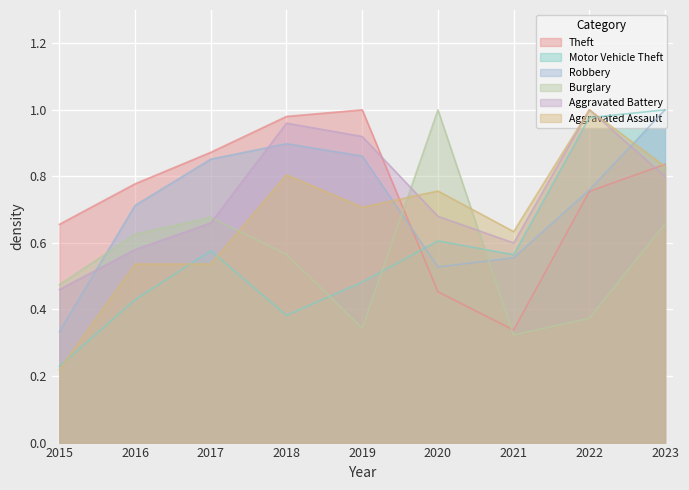

At which label is Motor Vehicle Theft closest to 0?

2015